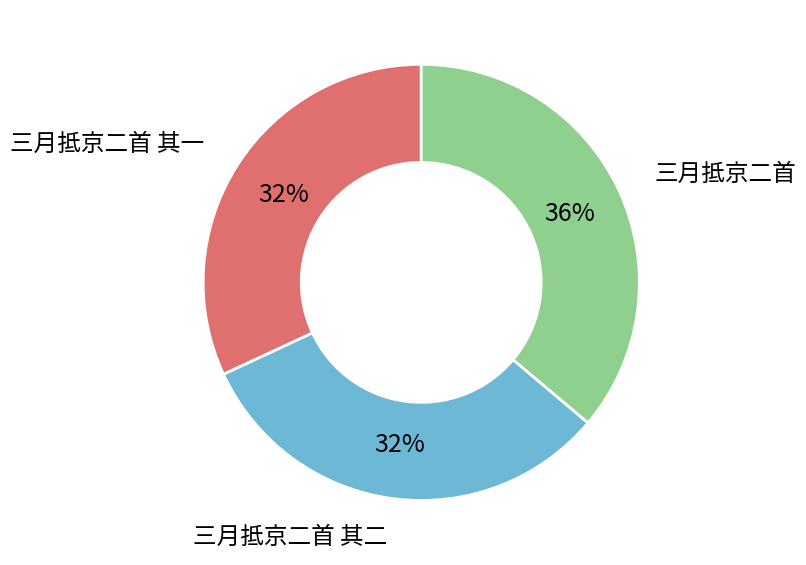

How many slices are in this pie chart?

3